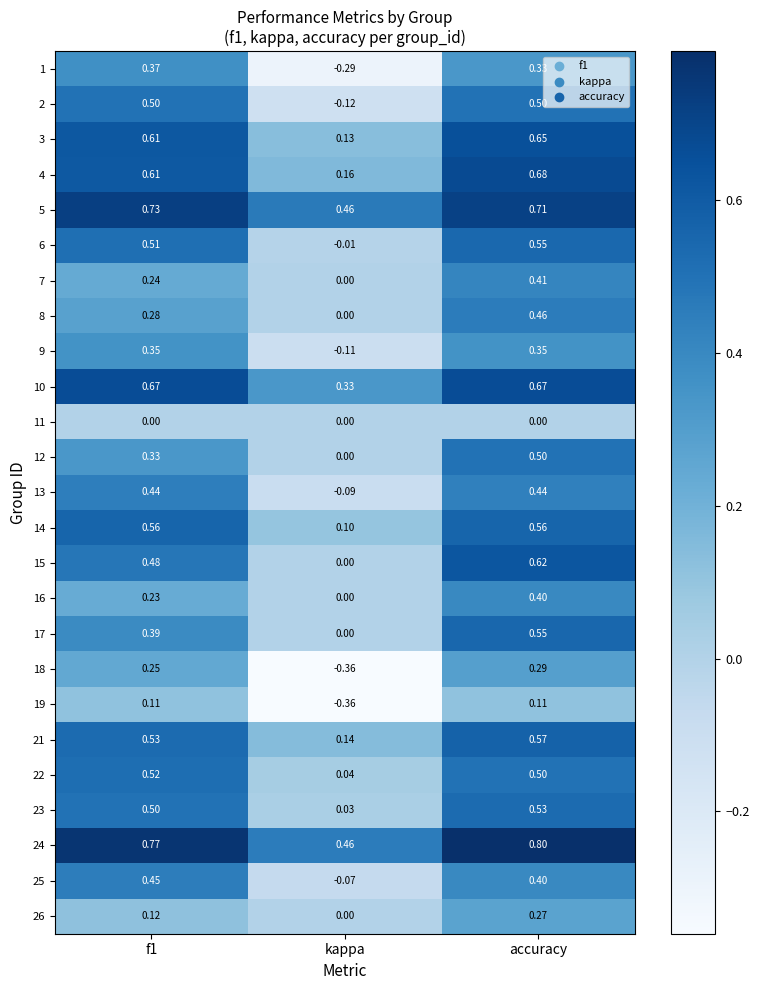

Count the number of categories in the chart.

3